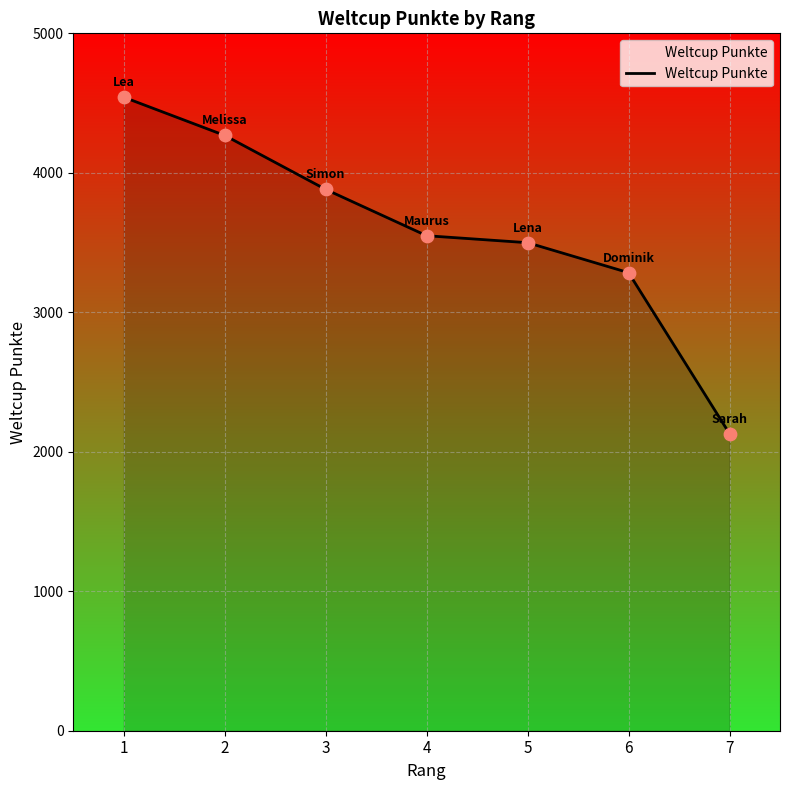

Approximately how many times larger is the value at 6 compared to 3?

0.8